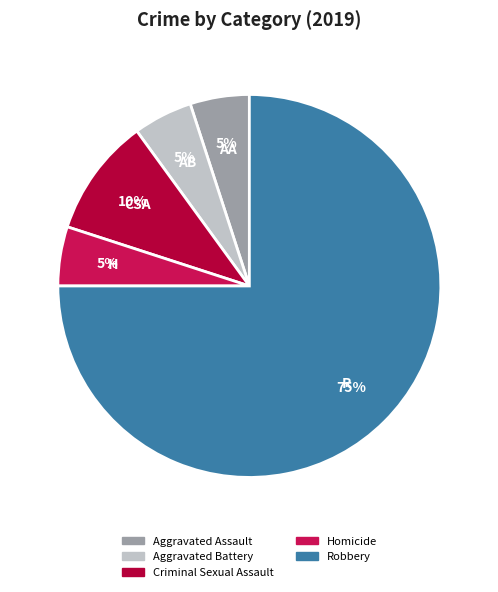

To the nearest percent, what percentage of the pie is Robbery?

75%